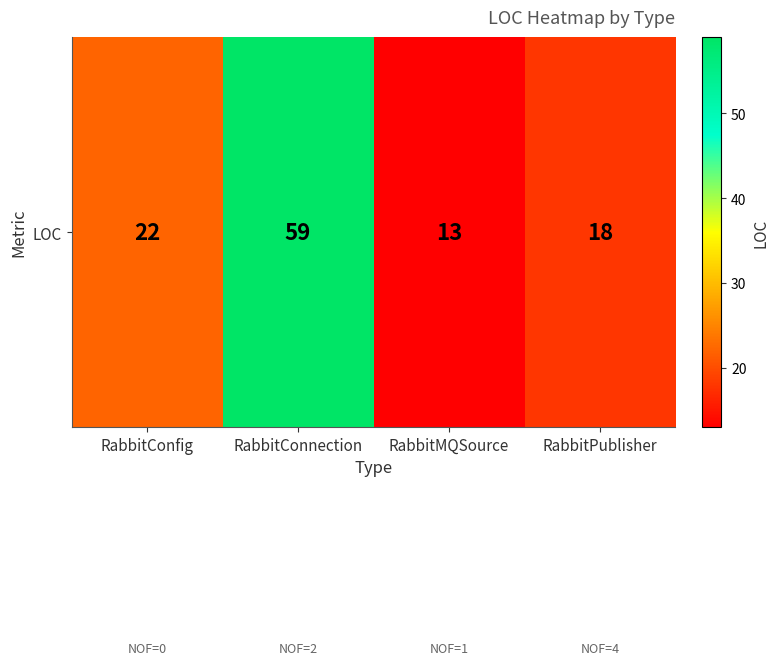

What is the sum of the values at RabbitConfig and RabbitMQSource?

35